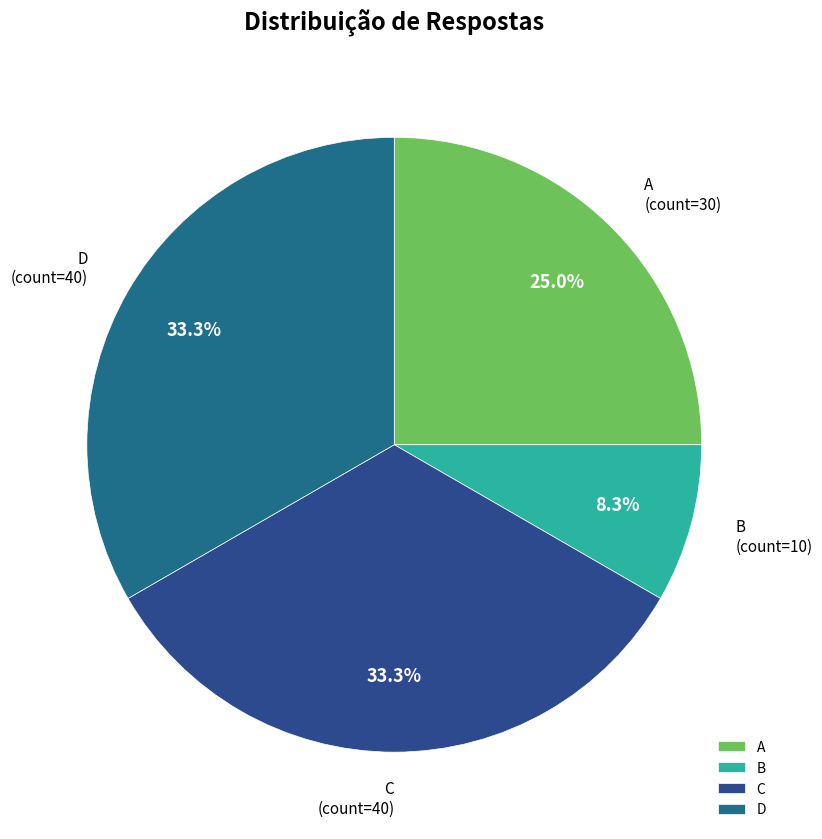

Do D and C together represent more than half of the pie?

Yes